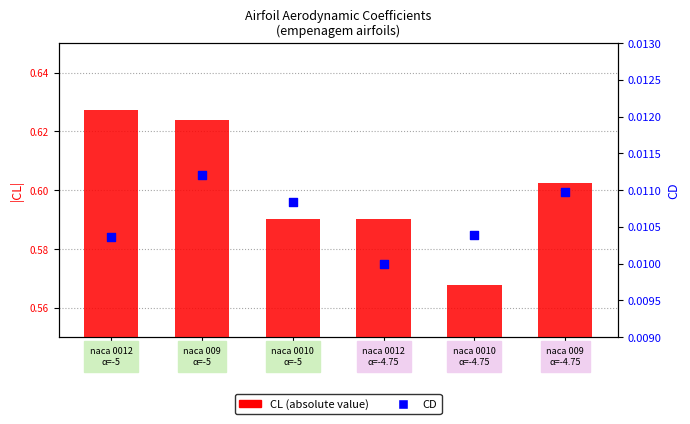

Which series has the largest Y range (max minus min)?

CL (abs)